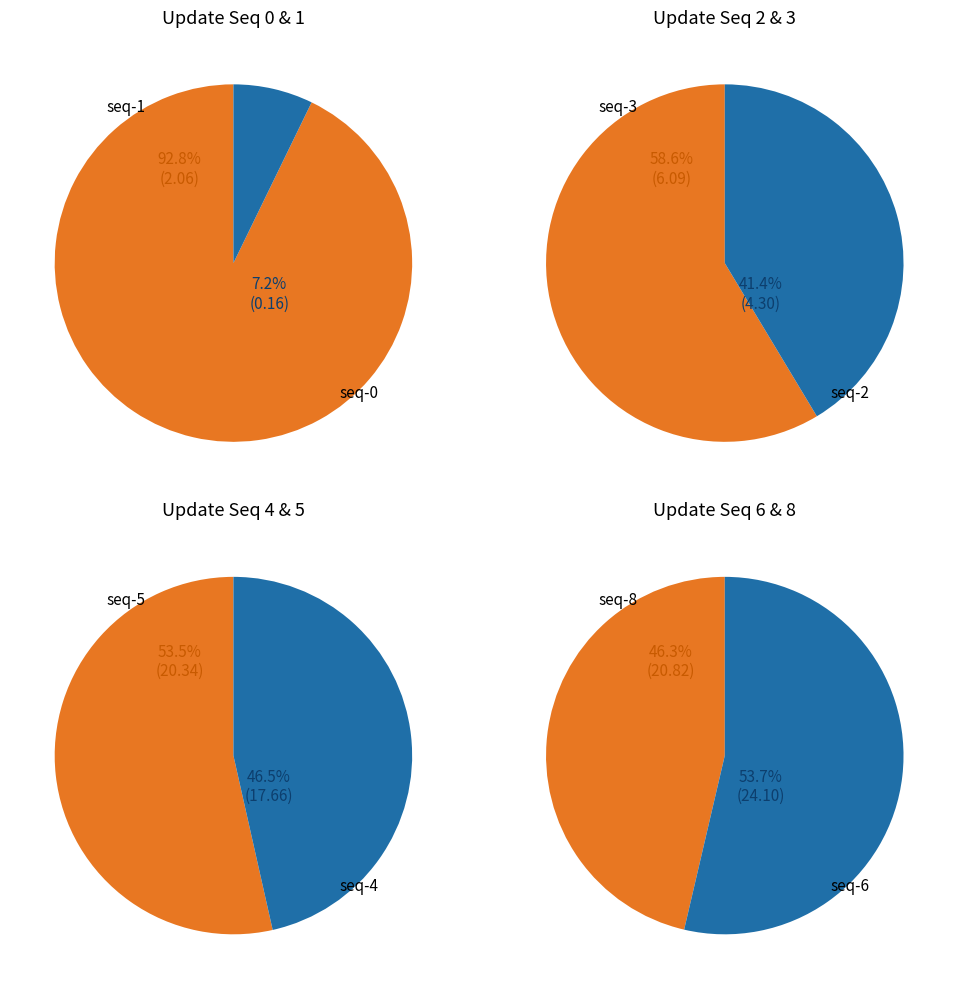

Do 4 and 6 together represent more than half of the pie?

No